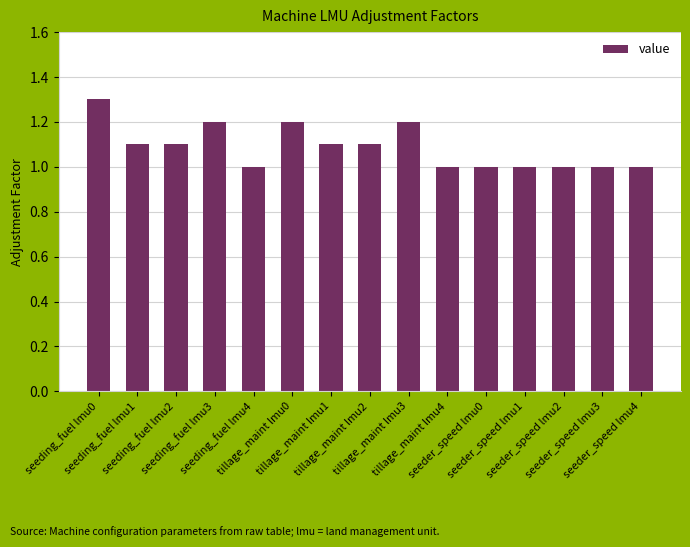

How many values are between 1 and 2?

15